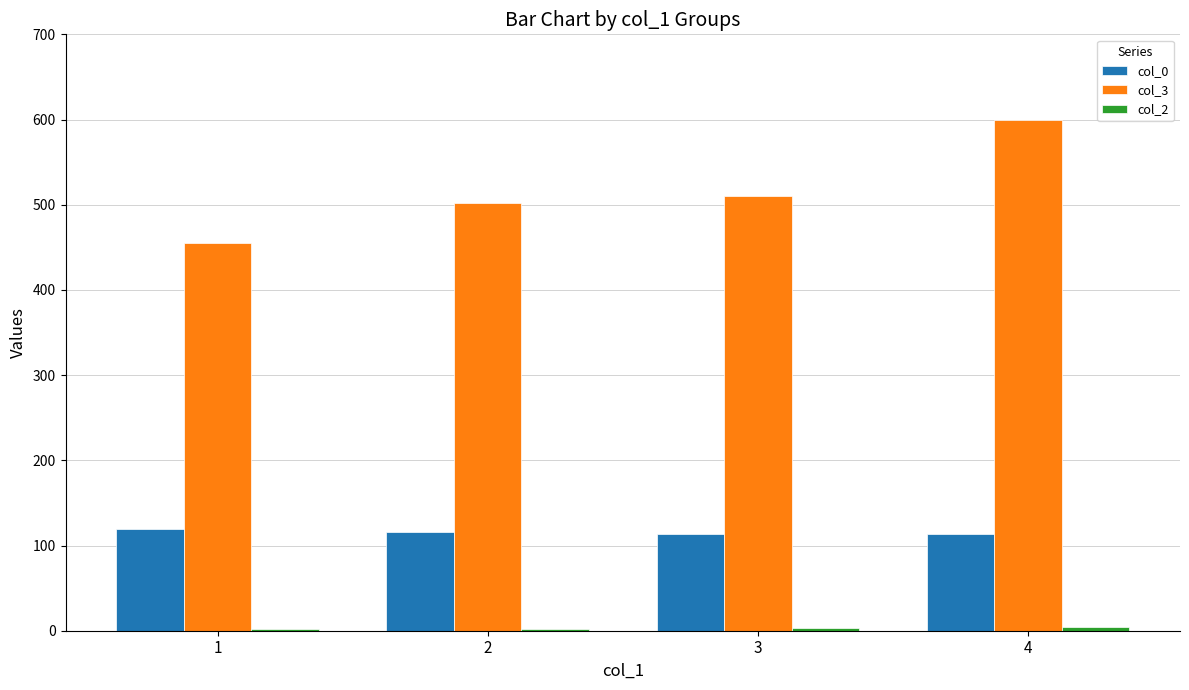

Which series has the widest spread of values?

col_3